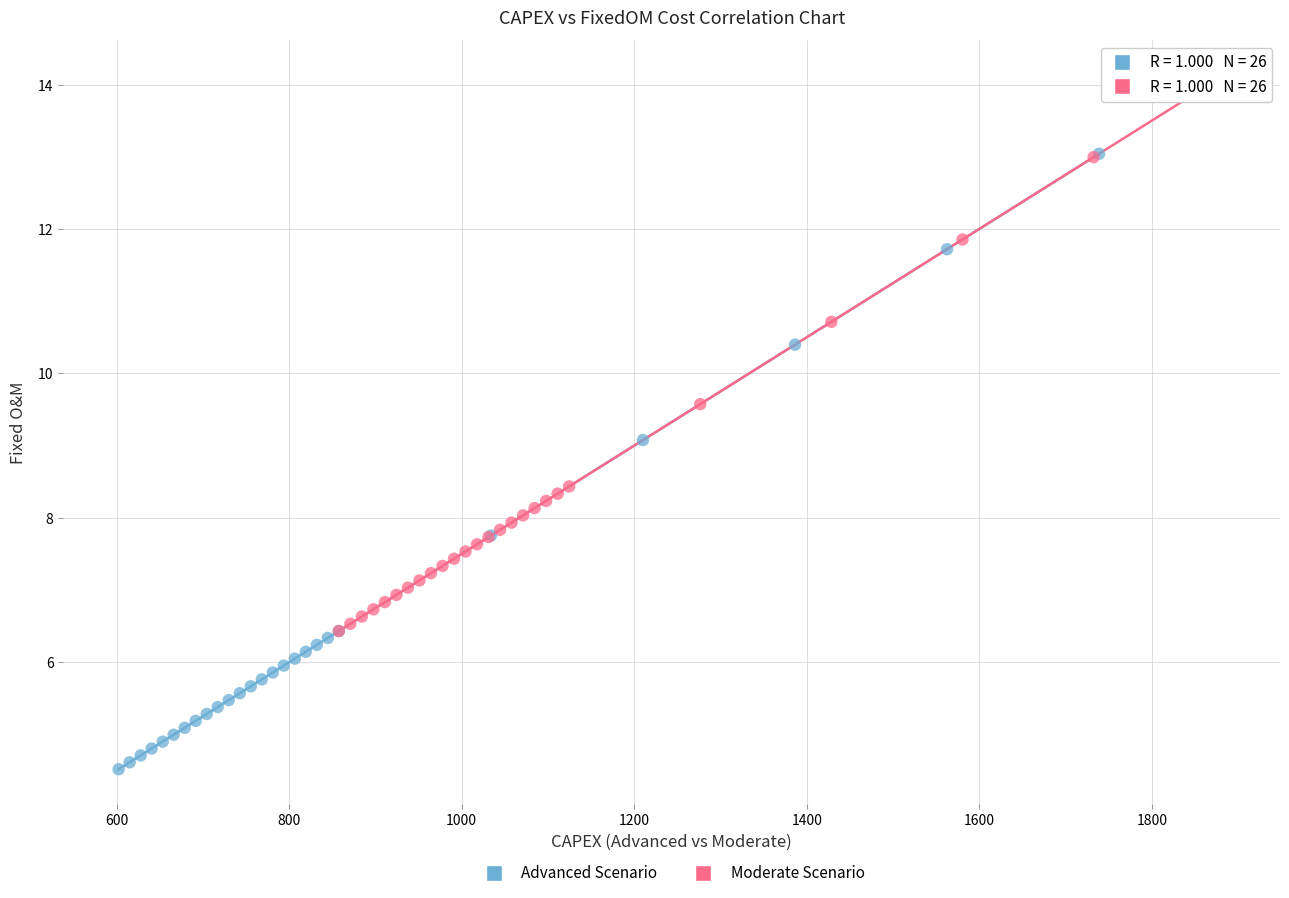

Which series contains the lowest Y value?

Advanced Scenario